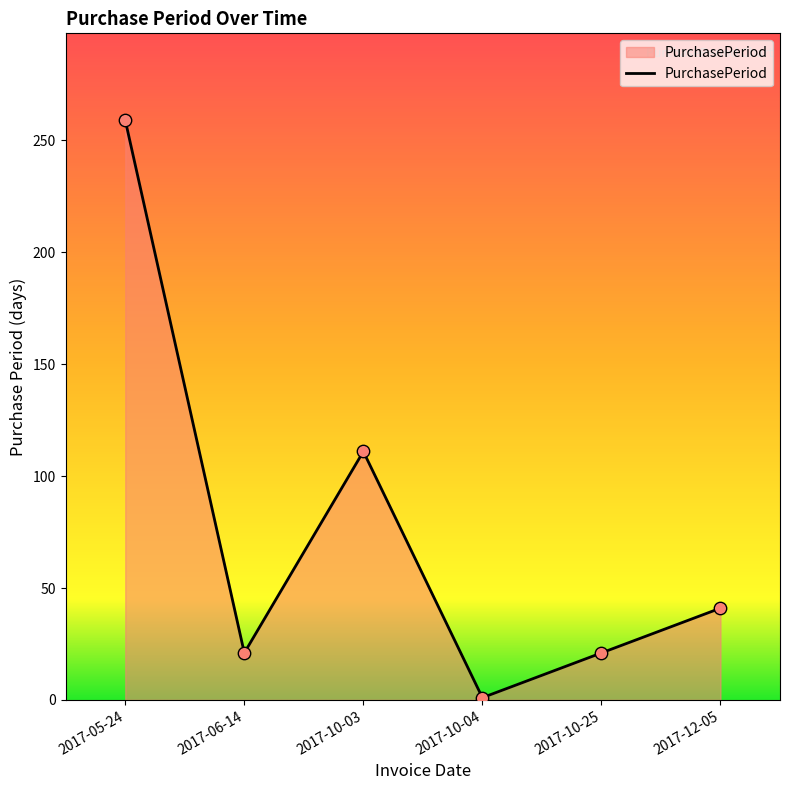

Approximately how many times larger is the value at 2017-10-25 compared to 2017-12-05?

0.5